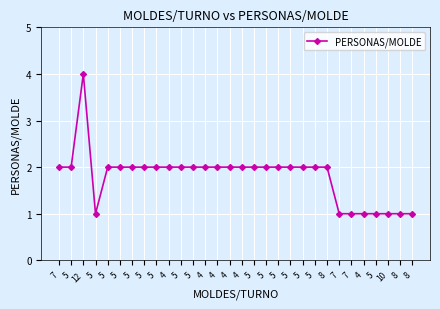

Reading left to right, what are all the values shown in this chart?

7=2	5=2	12=4	5=1	5=2	5=2	5=2	5=2	5=2	4=2	5=2	5=2	4=2	4=2	4=2	4=2	5=2	5=2	5=2	5=2	5=2	5=2	8=2	7=1	7=1	4=1	5=1	10=1	8=1	8=1